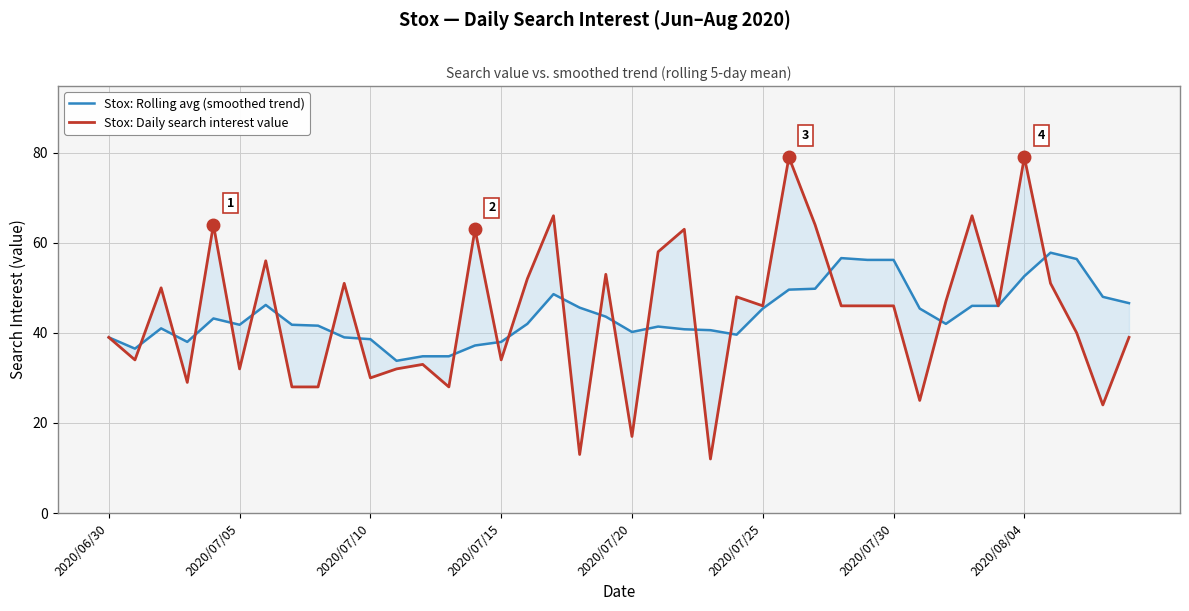

What is the total value across all series at 12?

67.8